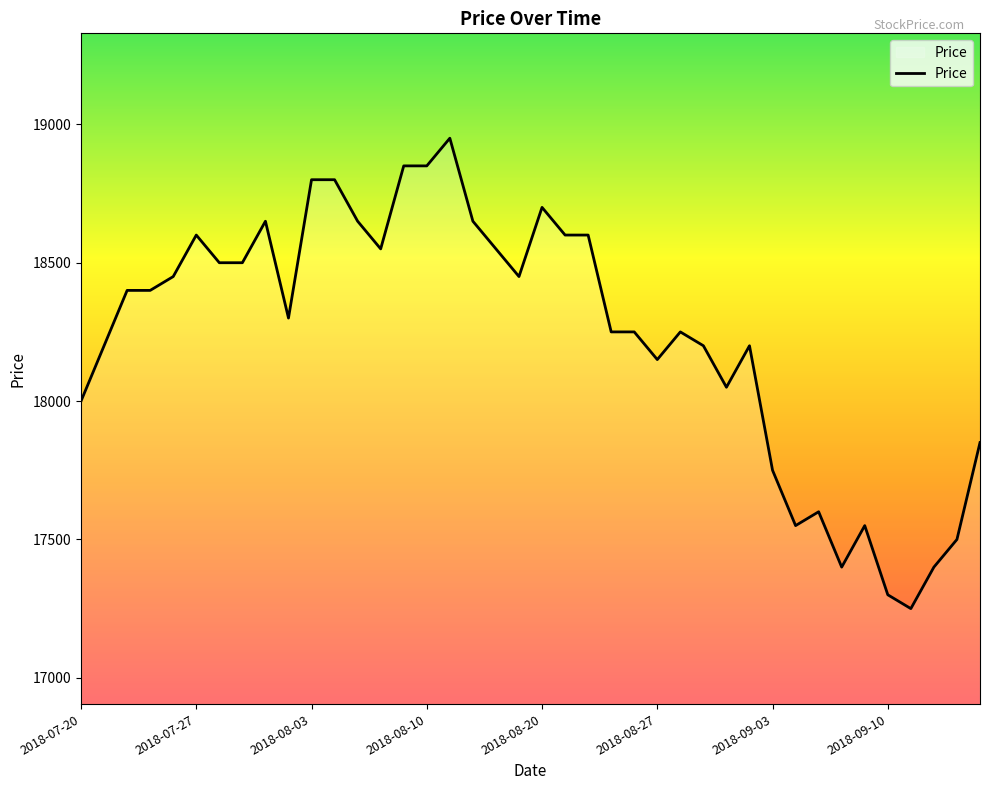

What is the minimum value shown in the chart?

17250